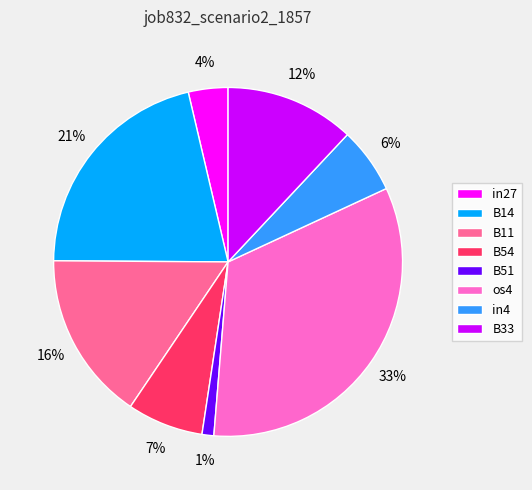

True or false: B11 accounts for 22% of the total.

False